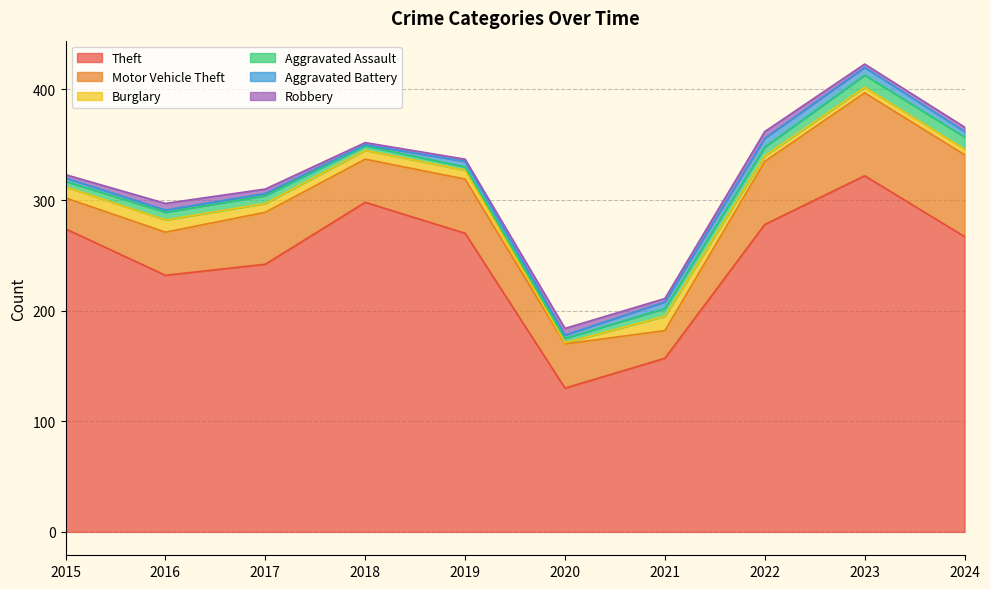

At which label does Motor Vehicle Theft reach its peak?

2023